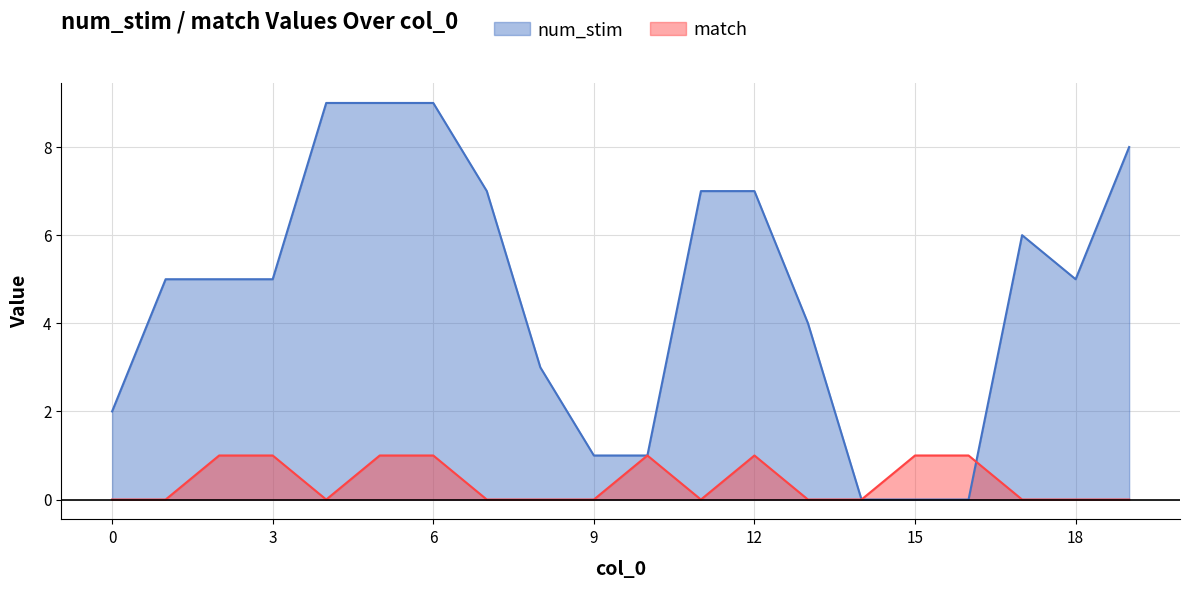

What is the difference between the highest and lowest values at 17?

6